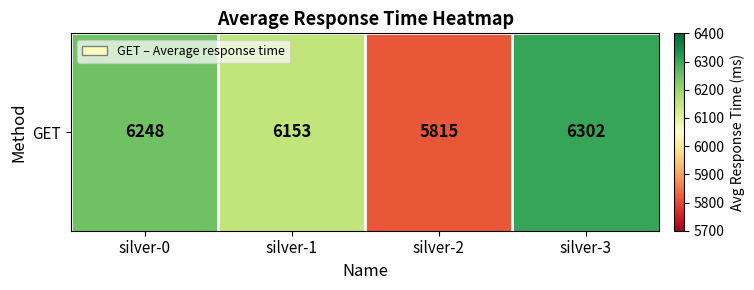

How many data points are above 6248?

1